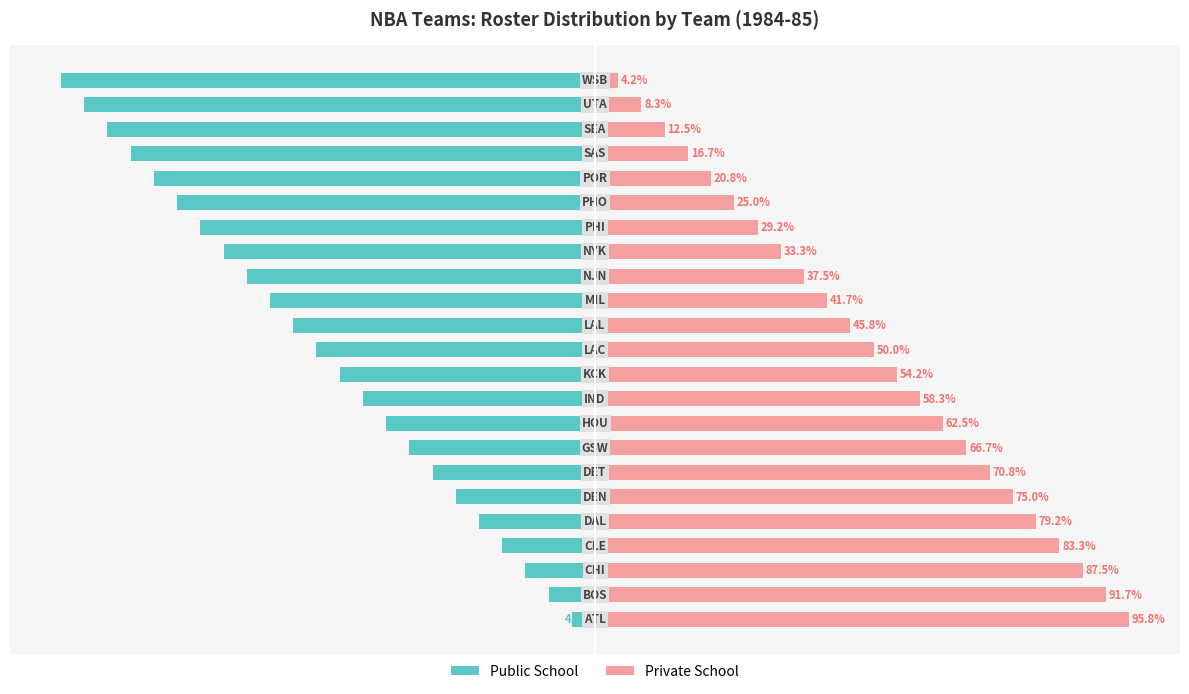

True or false: Private School has a value of 41.7 at 13.

True